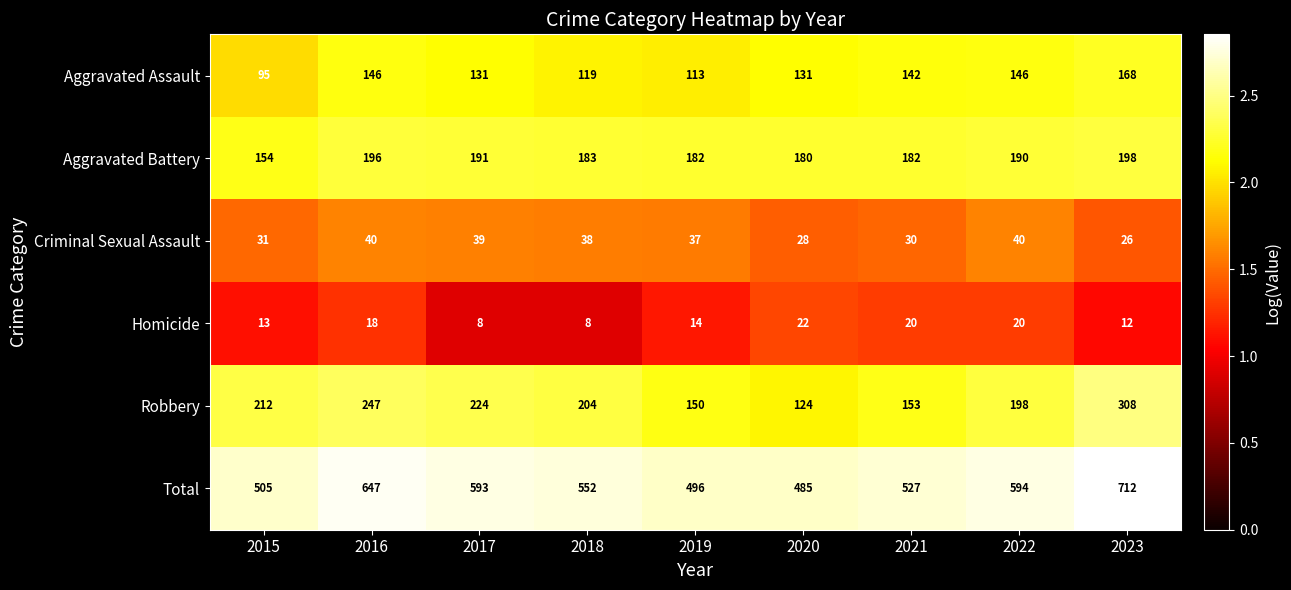

Which series has the widest spread of values?

Total